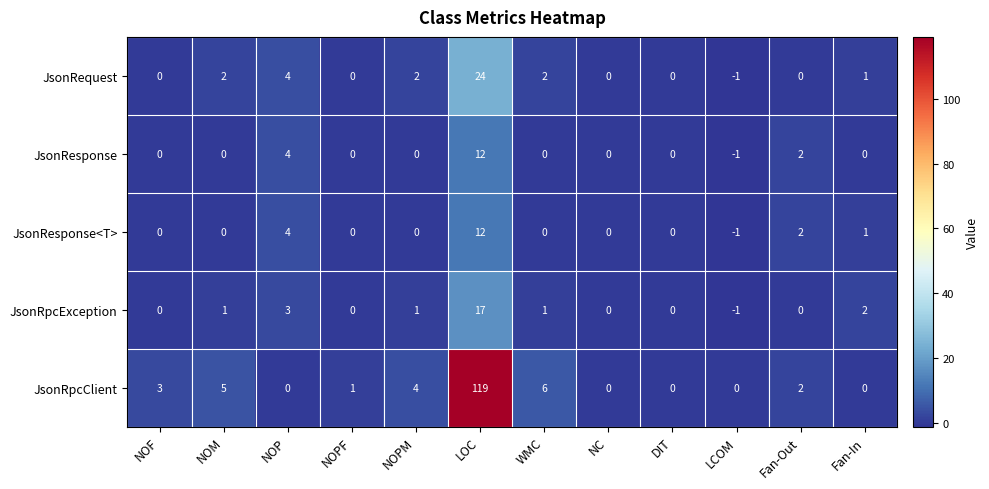

At how many categories does at least one series exceed 64?

1